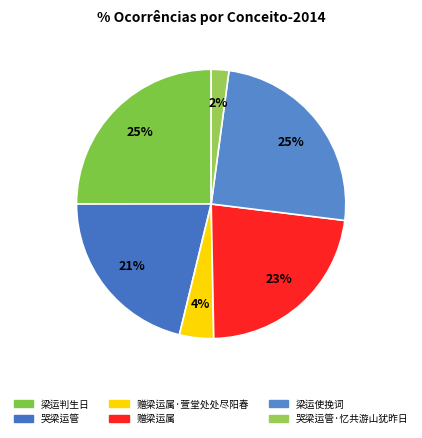

Count the number of slices in the pie.

6